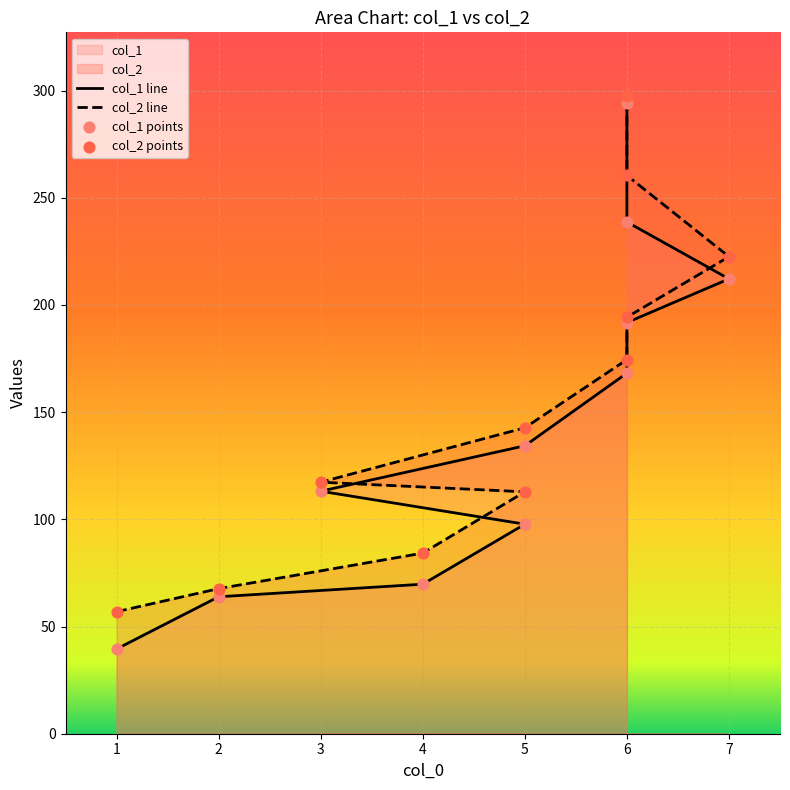

What are all the series names shown in the legend?

col_1, col_2